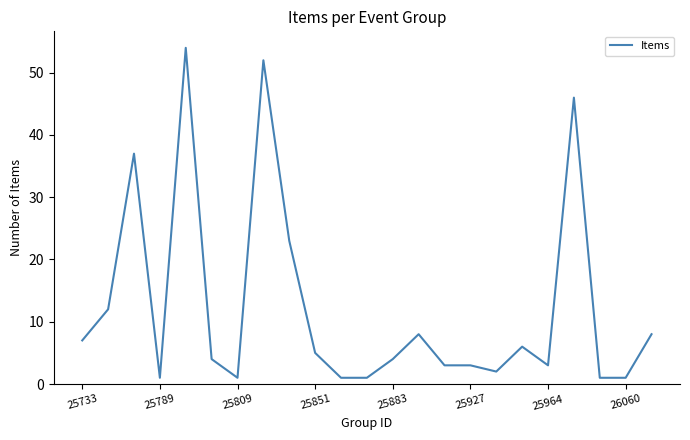

What is the maximum value shown in the chart?

54